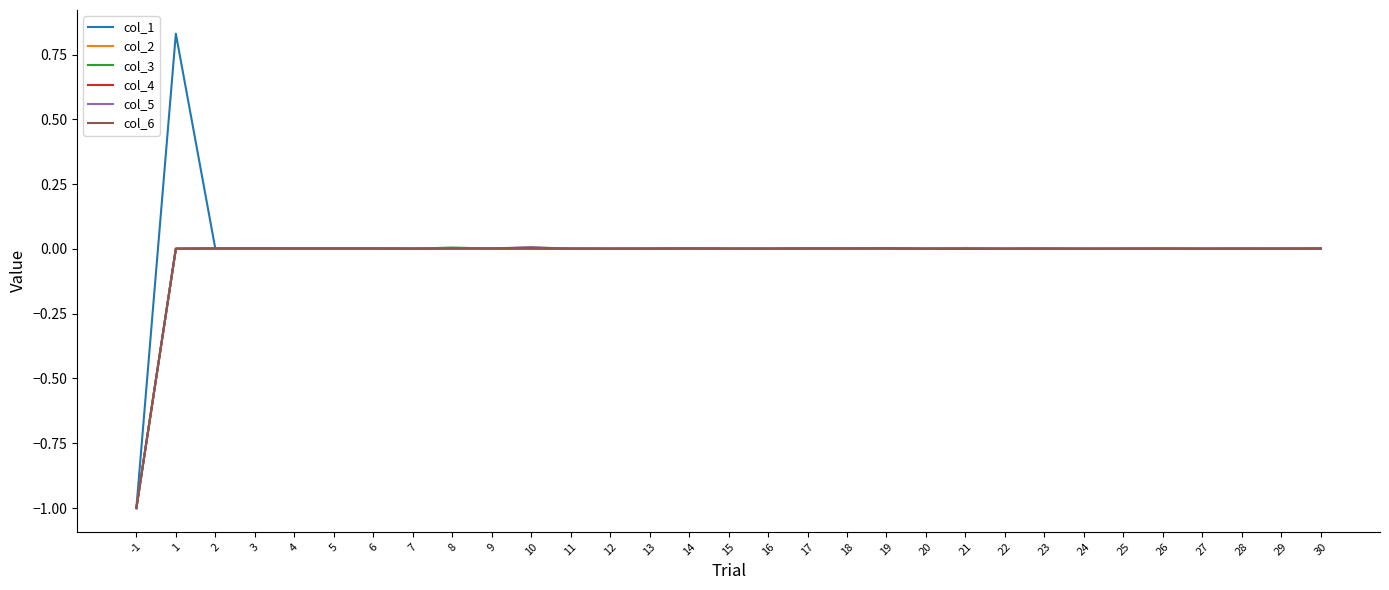

What is the sum of all col_1 values?

-0.1